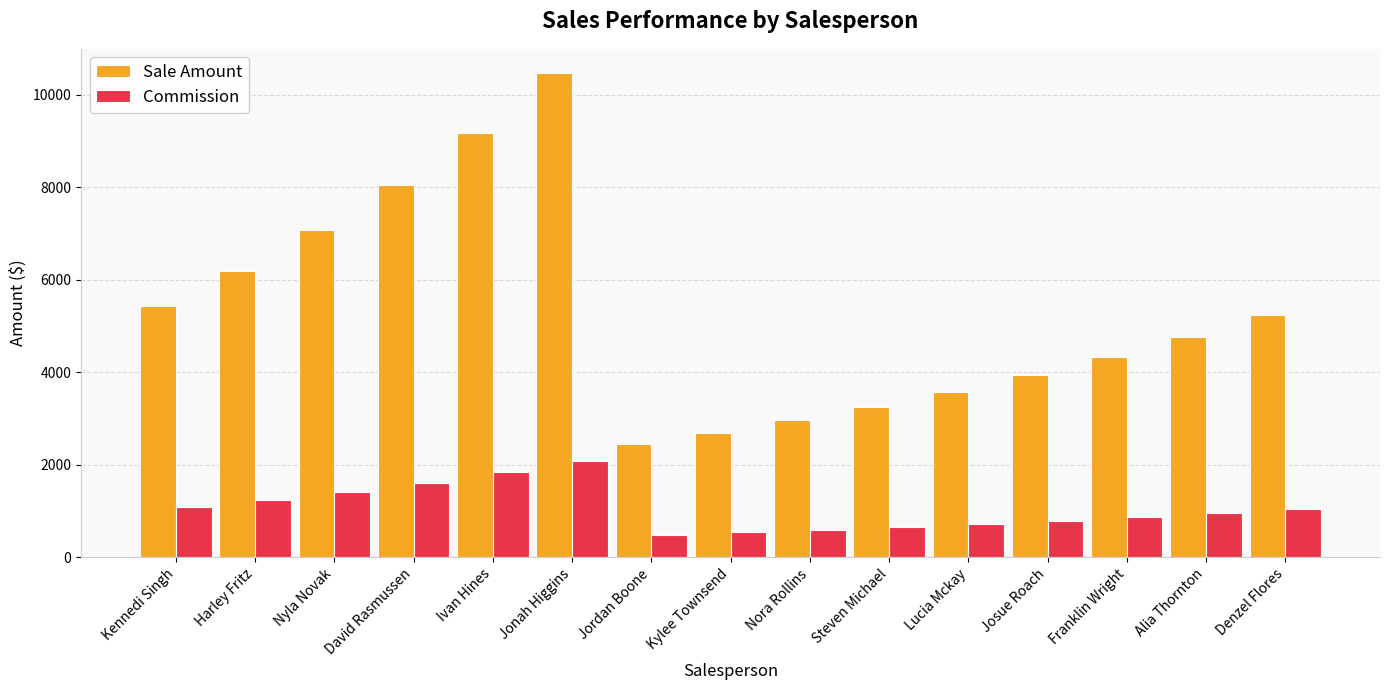

What are all the series names shown in the legend?

Sale Amount, Commission